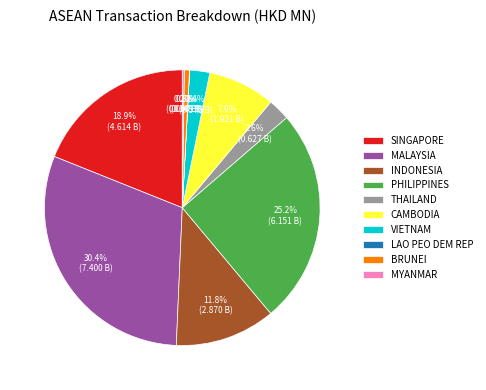

Which slice is the largest?

MALAYSIA